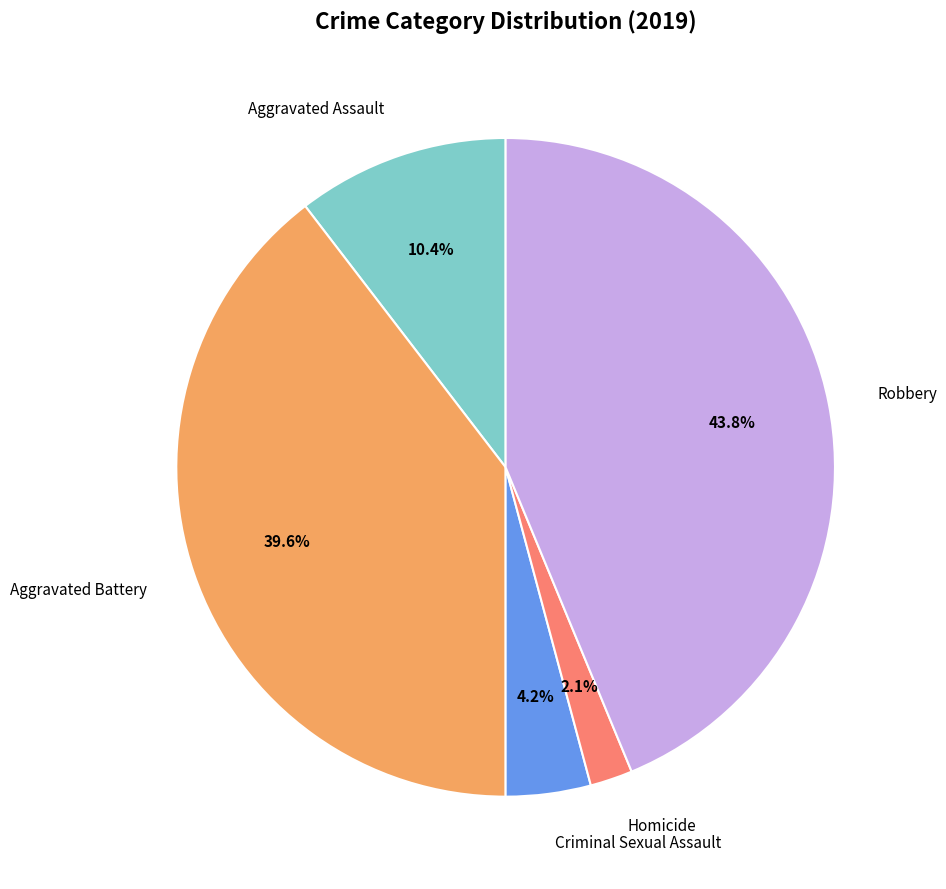

To the nearest percent, what percentage of the pie is Criminal Sexual Assault?

4%